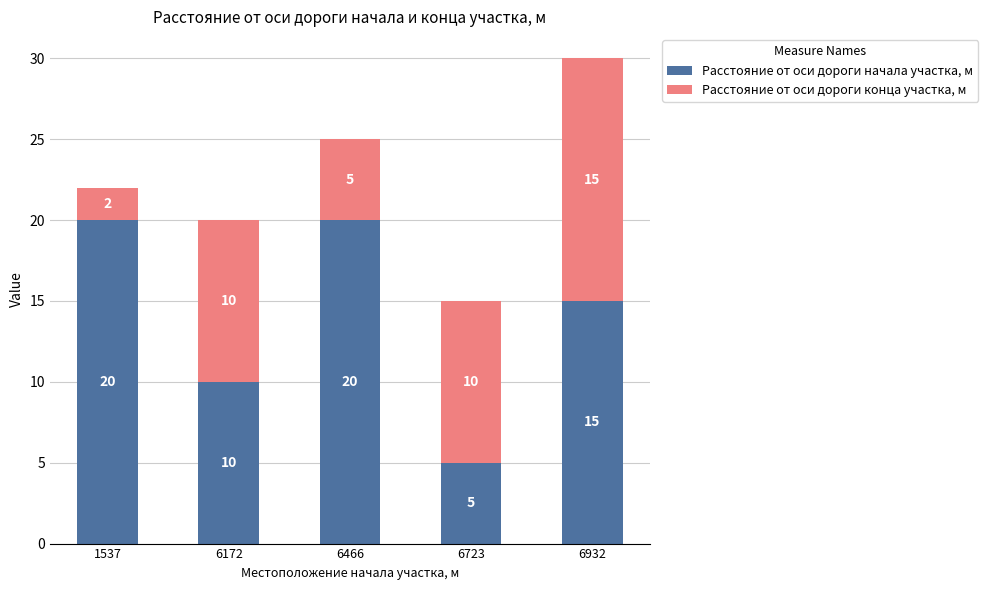

What is the difference between the maximum and minimum values in the Расстояние от оси дороги начала участка, м series?

15